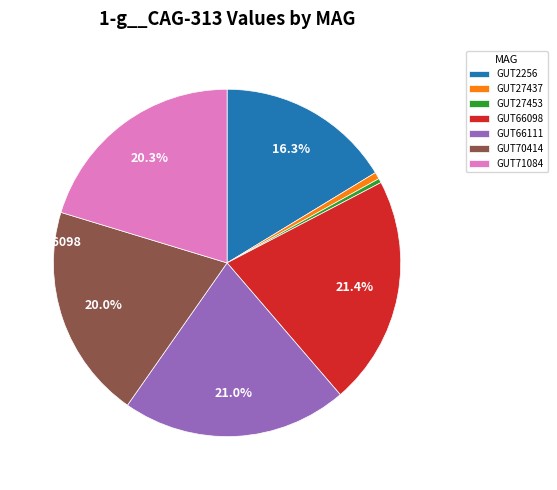

How many slices are in this pie chart?

7